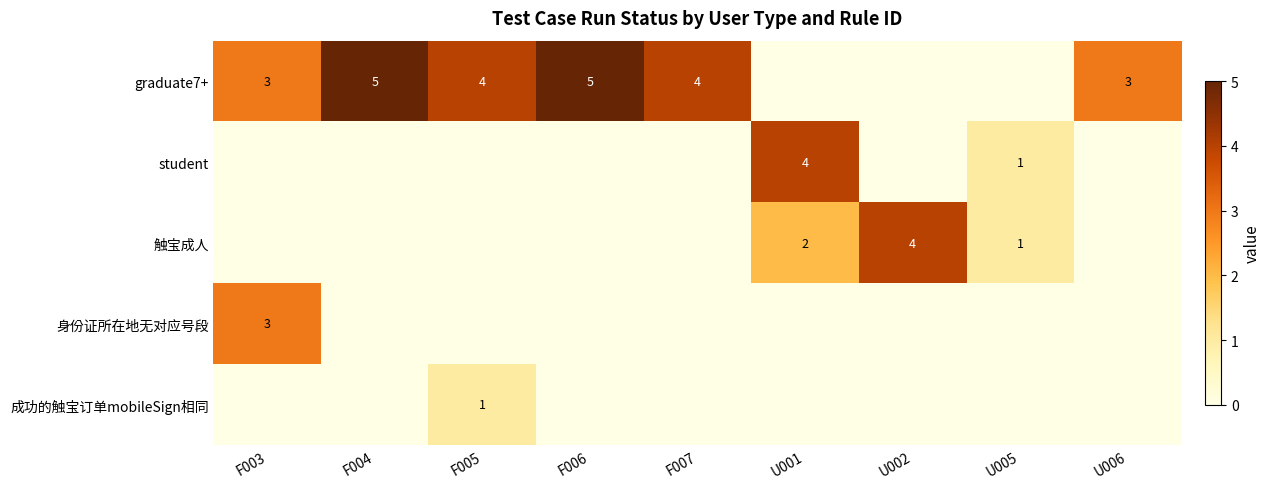

The value of graduate7+ at F003 is 3. True or false?

True